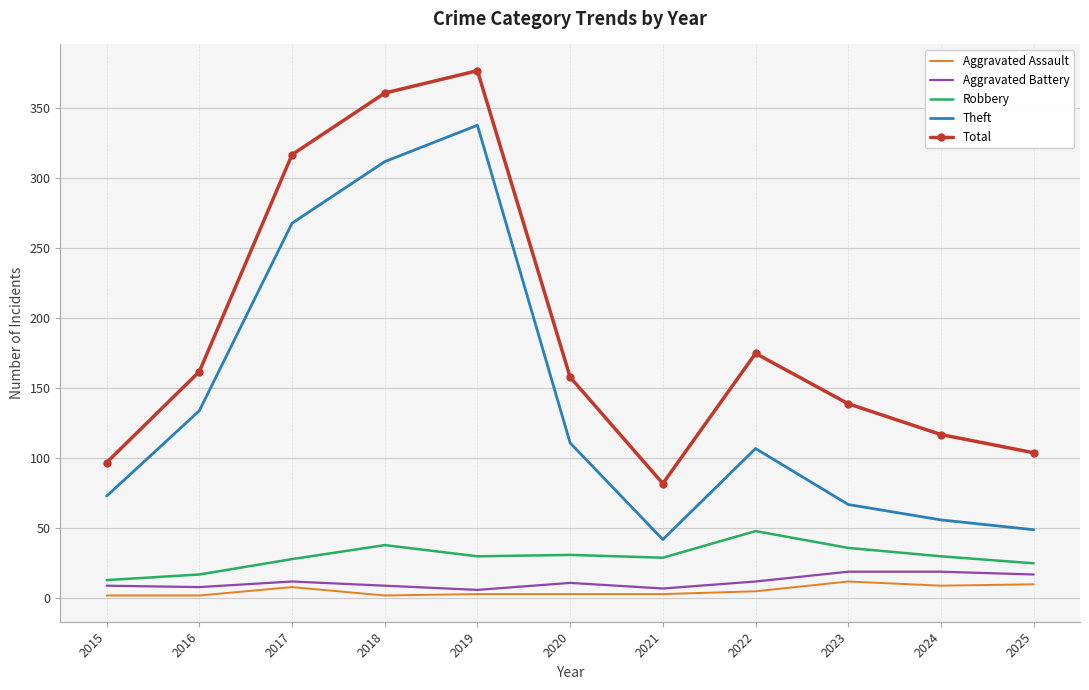

At which category is the sum across all series the highest?

2019